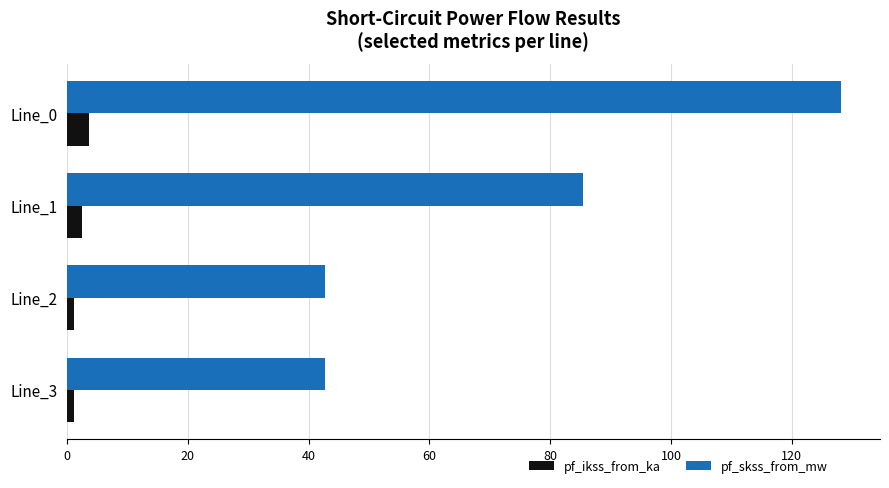

Which series changed the most between Line_0 and Line_1?

pf_skss_from_mw